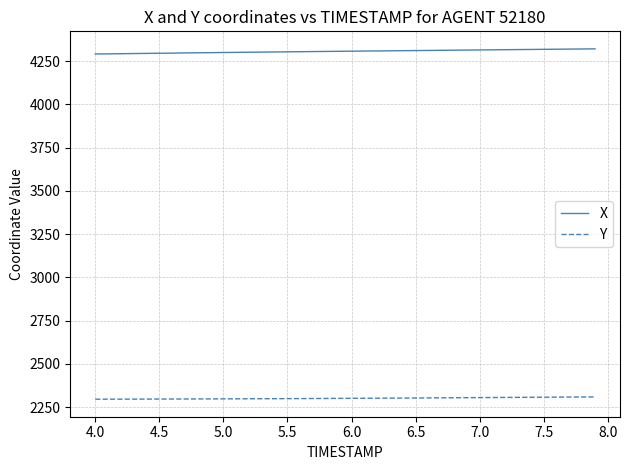

What is the maximum value for Y?

2308.5